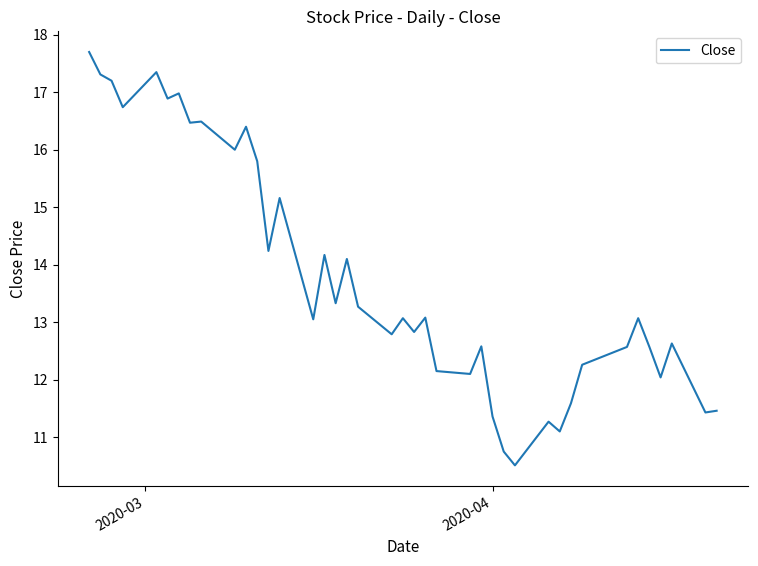

How many lines are shown in the chart?

1